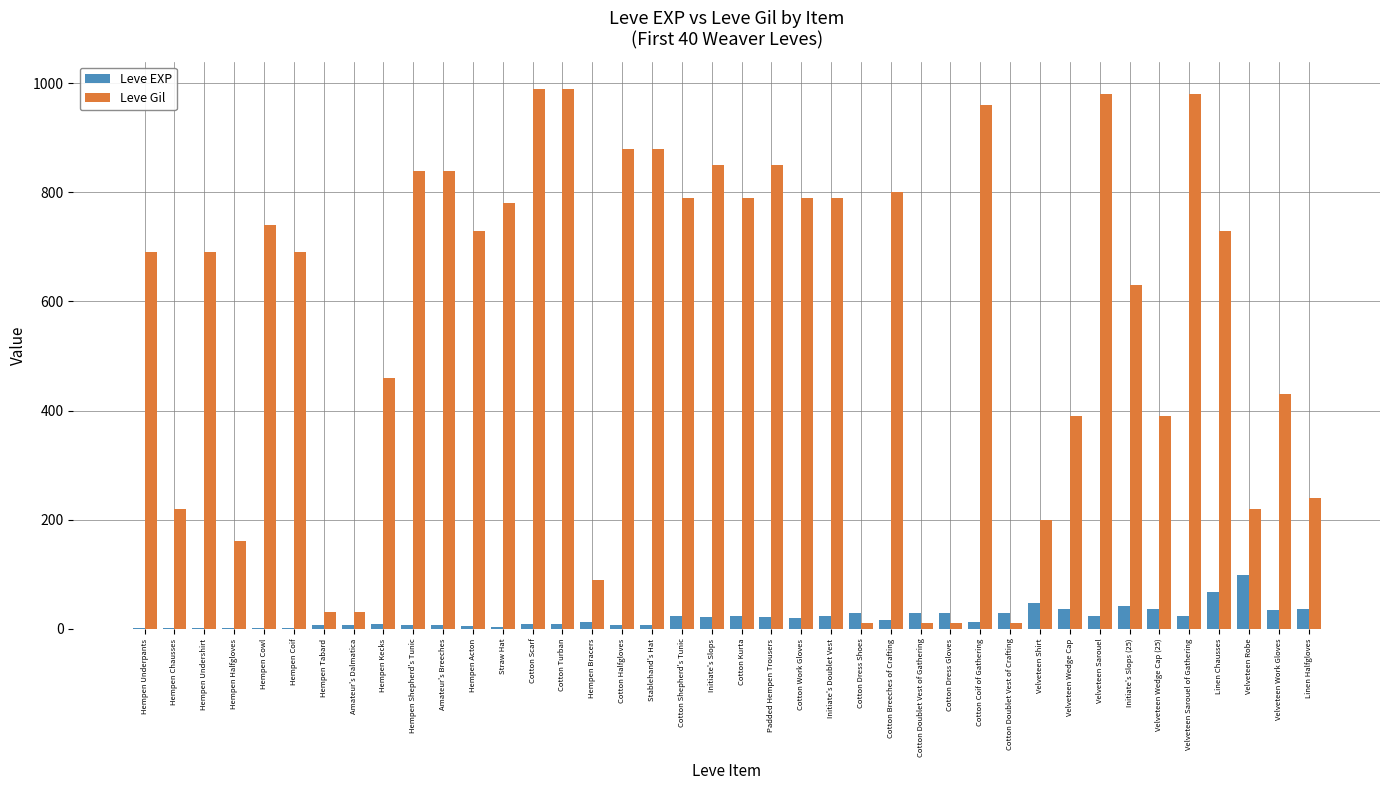

The Leve Gil series shows 296 at Cotton Halfgloves. True or false?

False